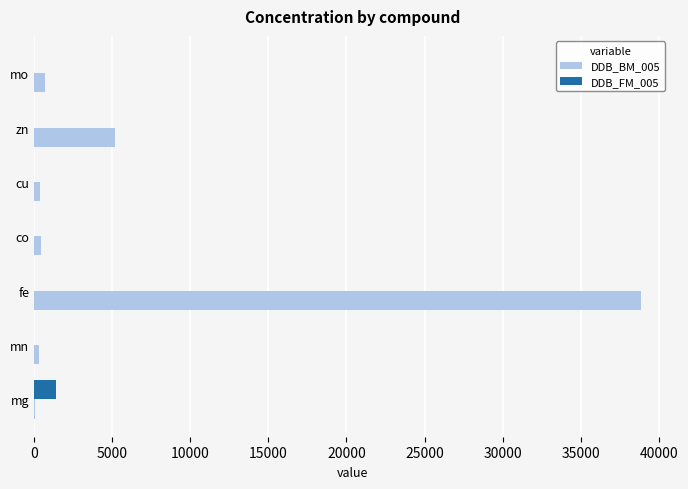

Count the number of categories in the chart.

7